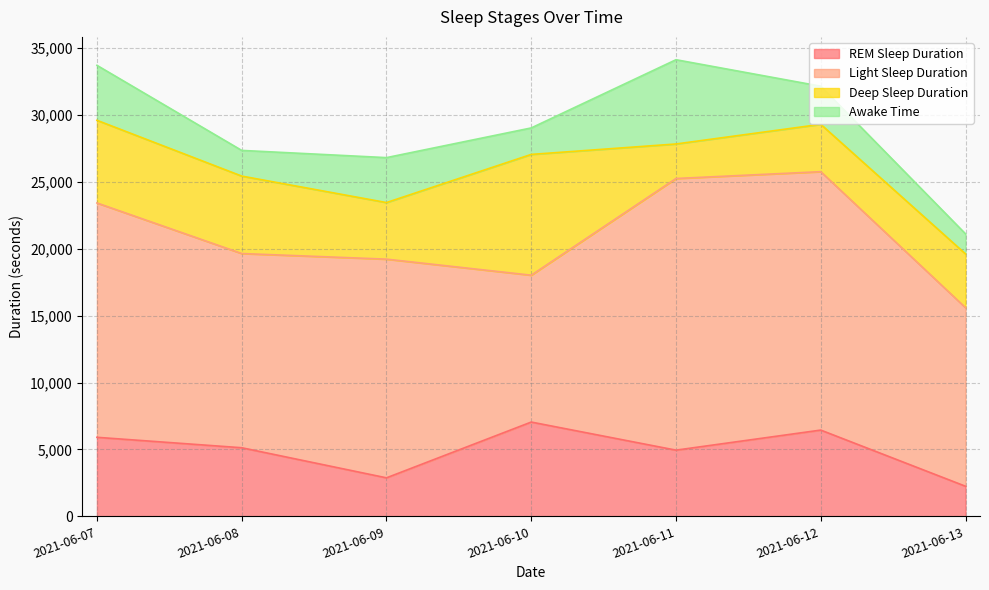

At which category is the sum across all series the highest?

2021-06-11